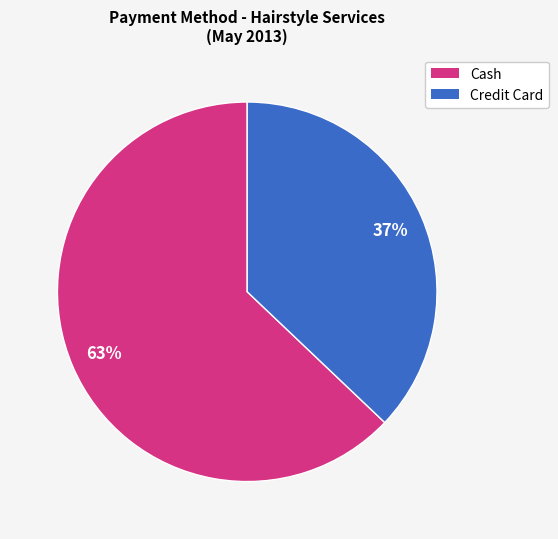

To the nearest percent, what is the average slice percentage?

50%